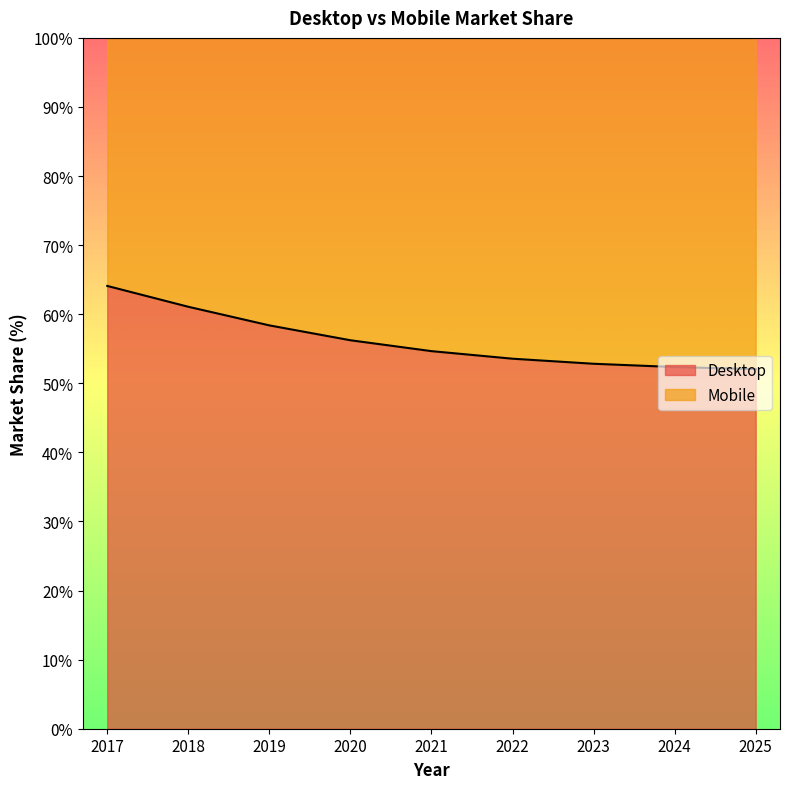

True or false: the data shows 32.0 at 2022.

False